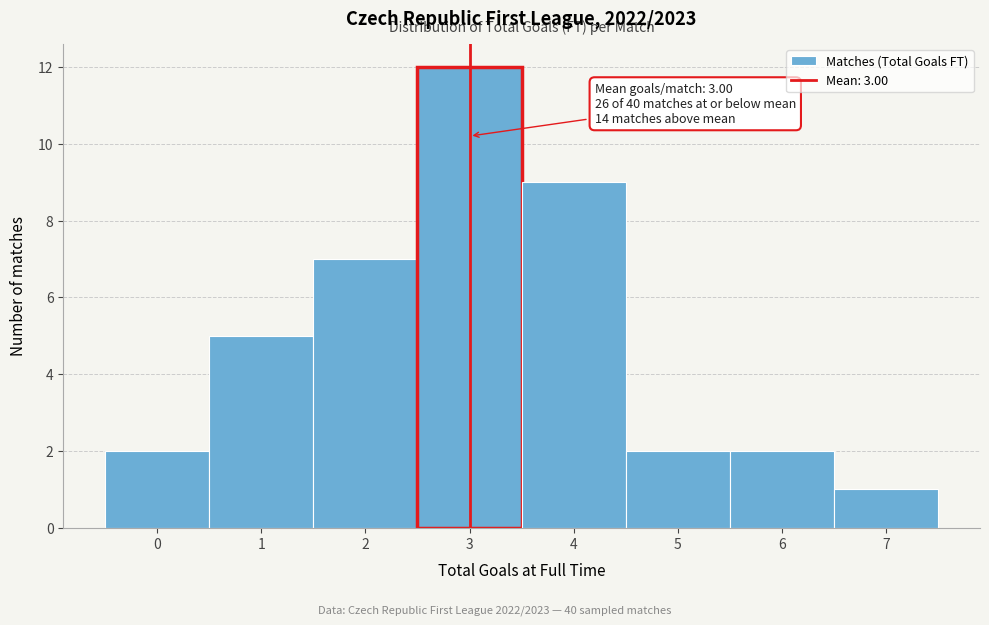

Over which range of the x-axis is the bar tallest?

2.5 to 3.5